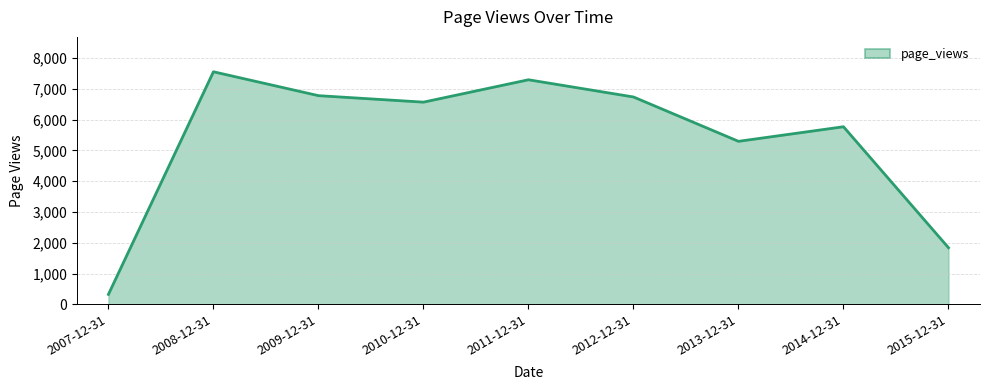

How many values are below 6568?

4